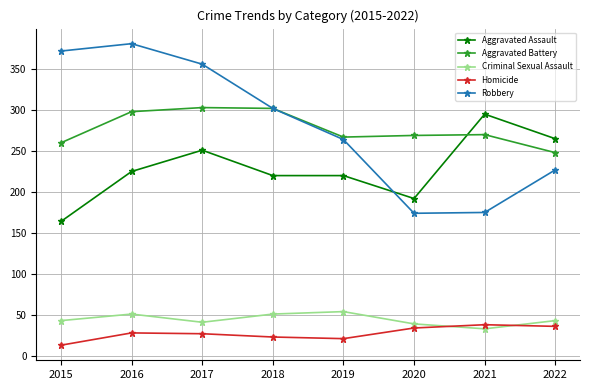

What is the maximum value for Aggravated Assault?

295